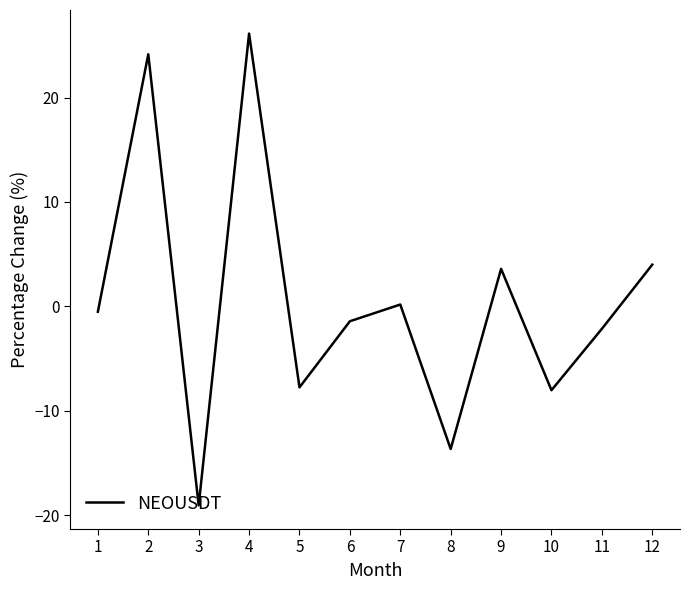

At which label is the value closest to 3?

9